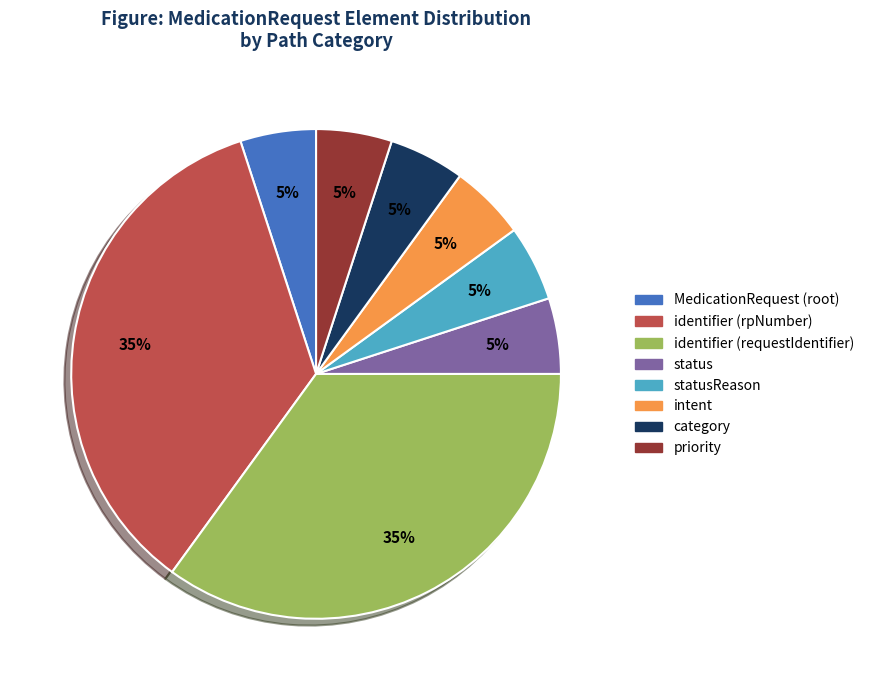

To the nearest percent, what is the difference between the largest and smallest slice percentages?

30%